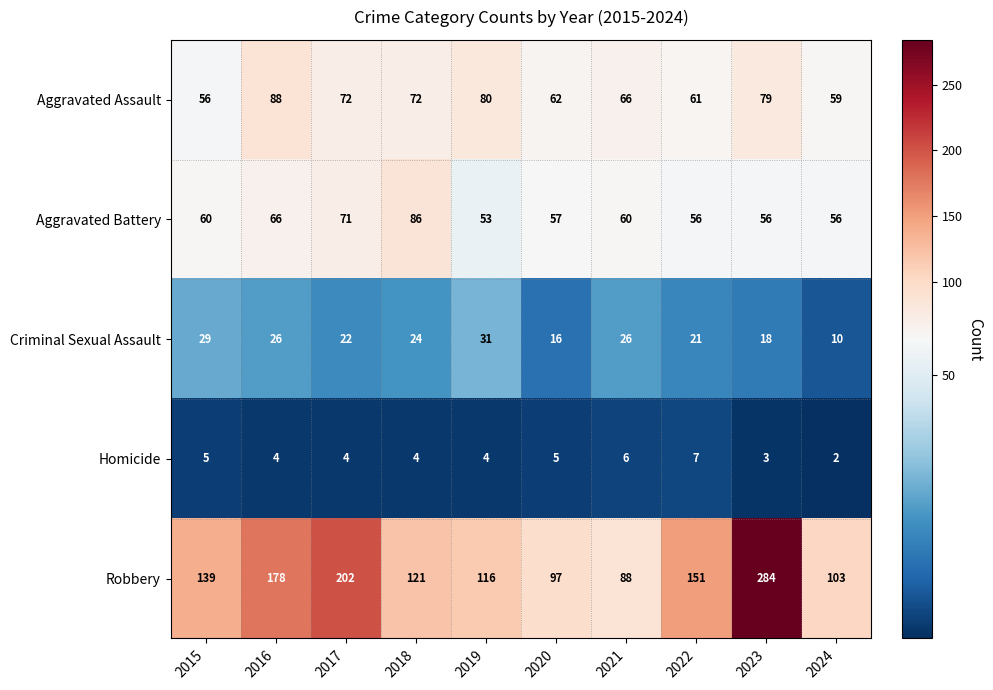

True or false: Robbery has a value of 143 at 2021.

False